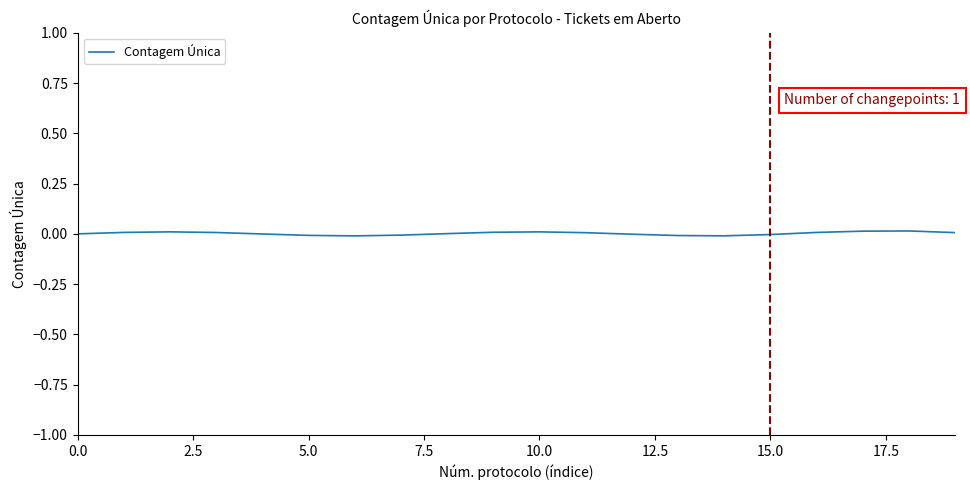

Does the chart display data point markers on the line(s)?

No